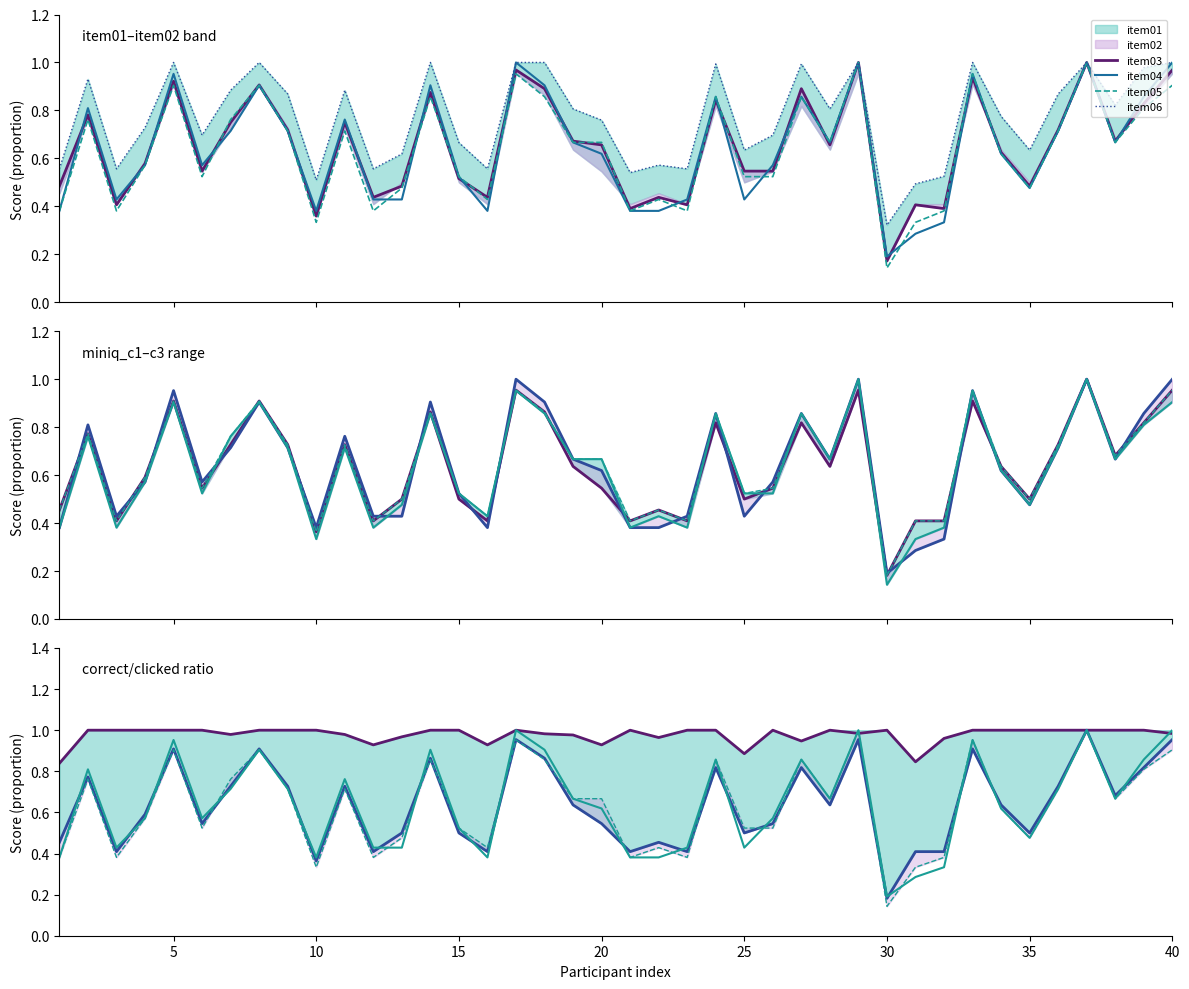

What is the difference between the second highest and minimum values in the item05 series?

0.9